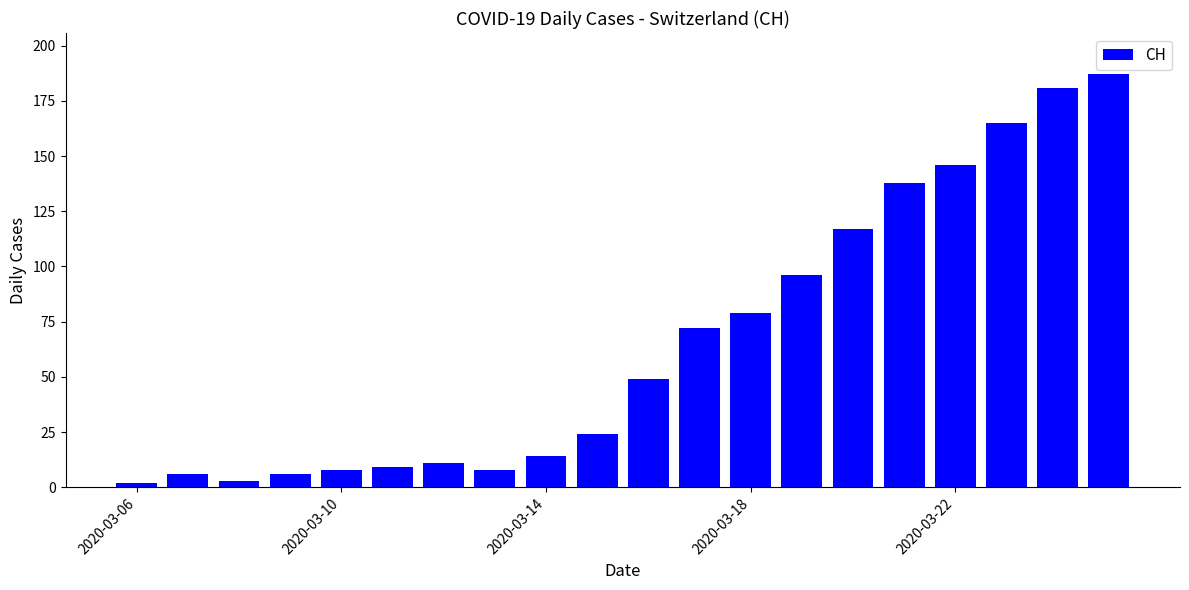

What is the maximum value shown in the chart?

187